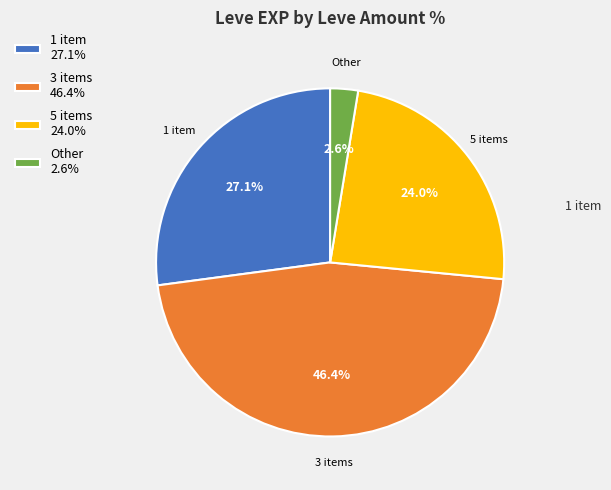

Rank the categories by value from lowest to highest.

Other 2.6%, 5 items 24.0%, 1 item 27.1%, 3 items 46.4%